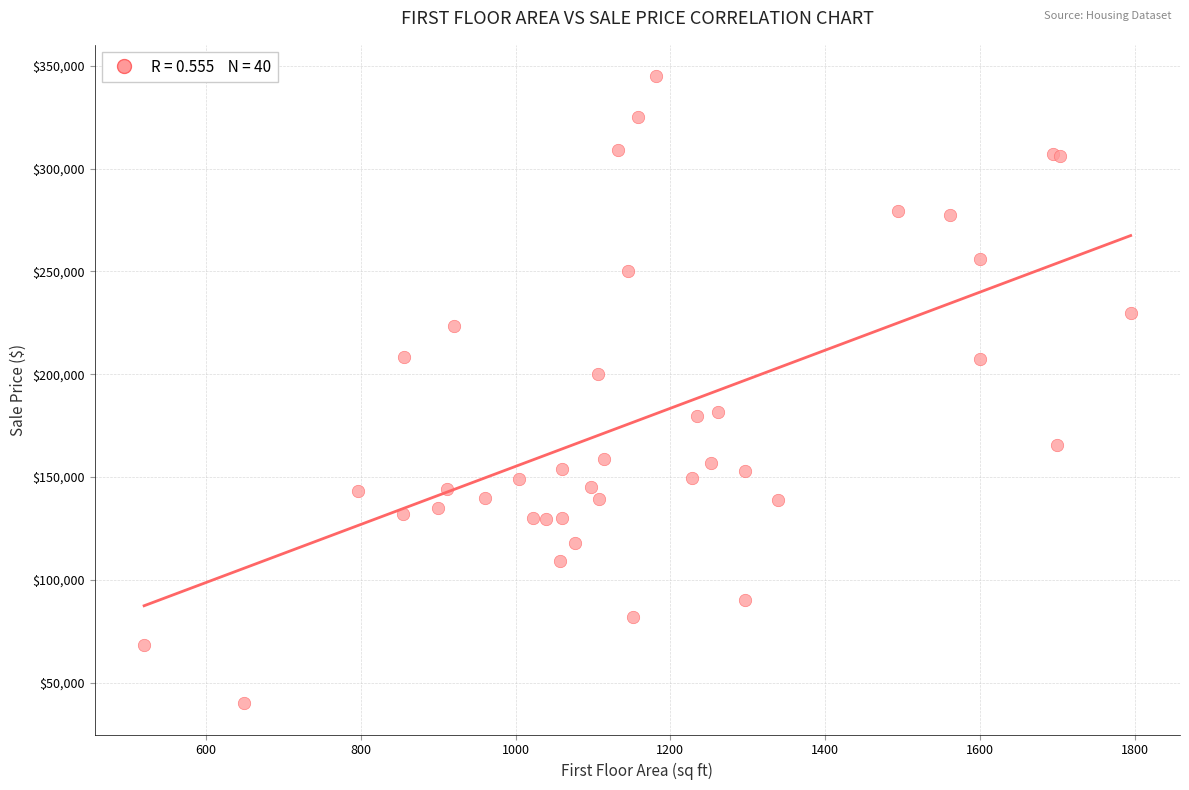

What Y value in the scatter plot is closest to 192500?

200000